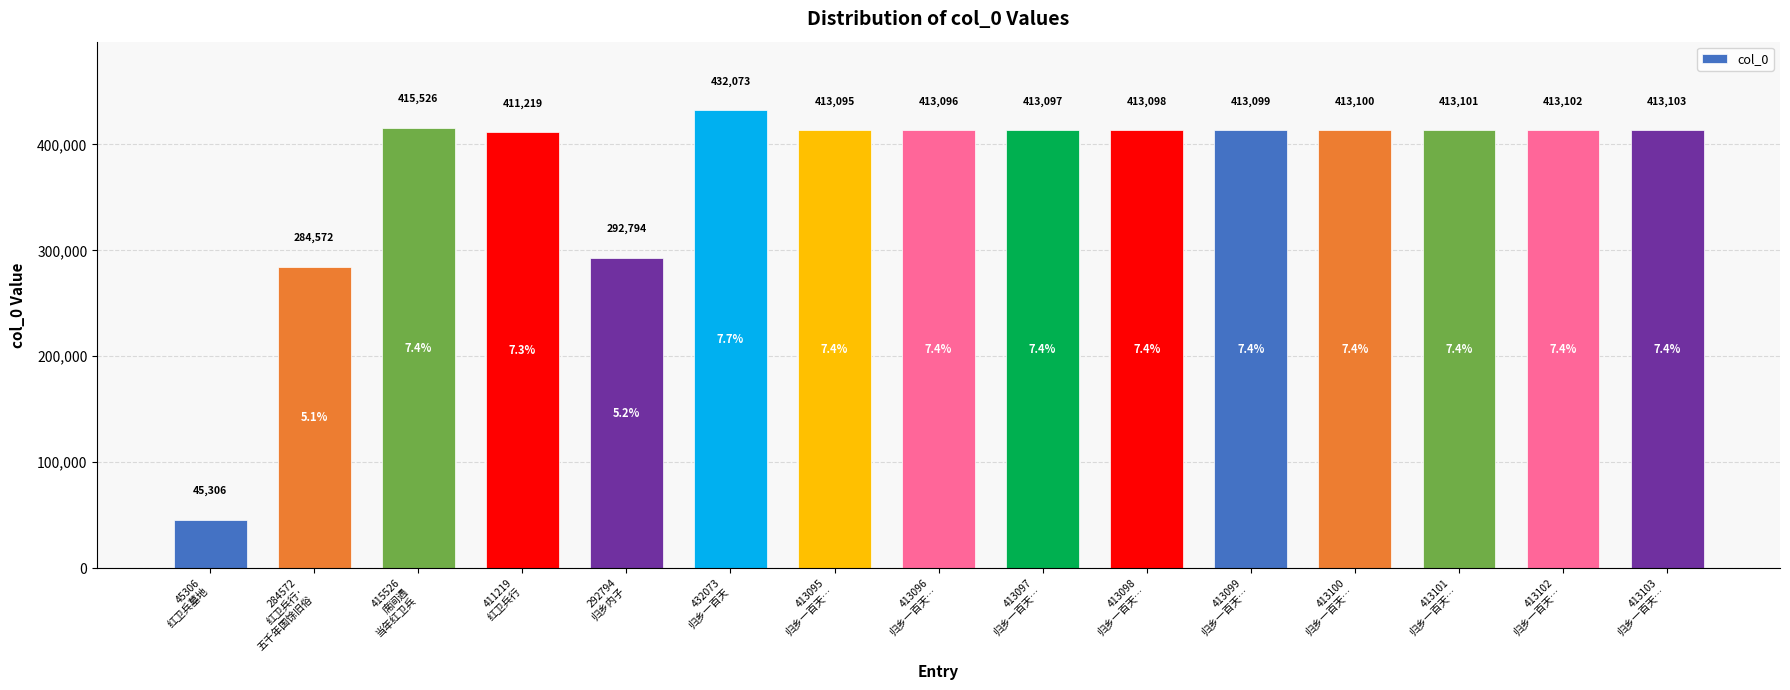

Reading left to right, list all the values displayed in this chart.

45306
红卫兵墓地=45306	284572
红卫兵行·
五千年国馀旧俗=284572	415526
席间遇
当年红卫兵=415526	411219
红卫兵行=411219	292794
归乡内子=292794	432073
归乡一百天=432073	413095
归乡一百天…=413095	413096
归乡一百天…=413096	413097
归乡一百天…=413097	413098
归乡一百天…=413098	413099
归乡一百天…=413099	413100
归乡一百天…=413100	413101
归乡一百天…=413101	413102
归乡一百天…=413102	413103
归乡一百天…=413103